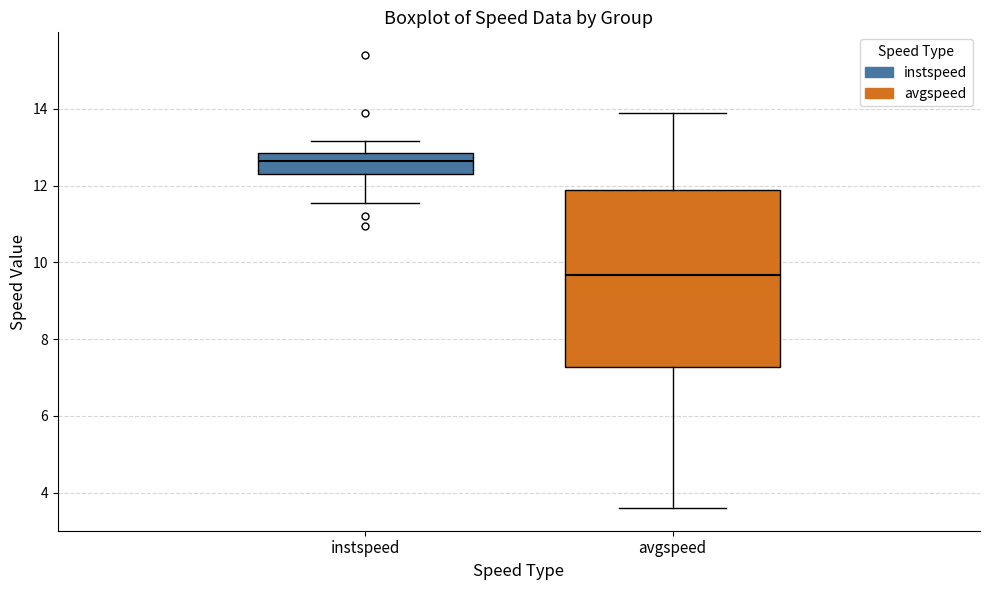

Which box is the tallest, from its lower edge to its upper edge?

avgspeed